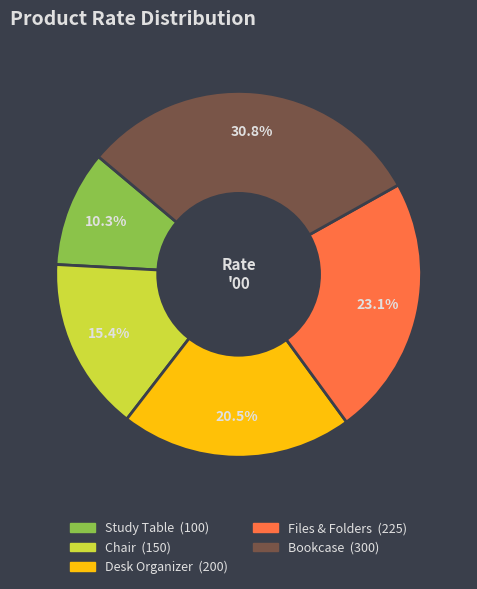

Does Files & Folders account for over 50% of the chart?

No